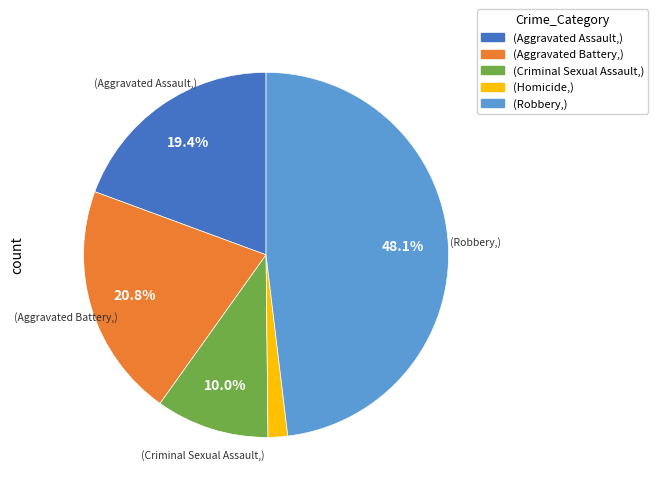

Does any single category account for the majority?

No